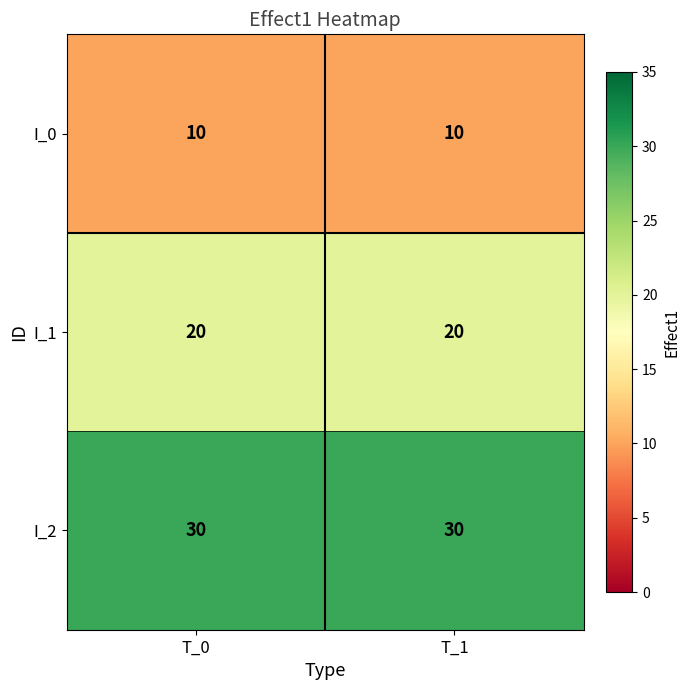

Reading left to right, what are all the values shown in this chart?

I_0: 10	10
I_1: 20	20
I_2: 30	30